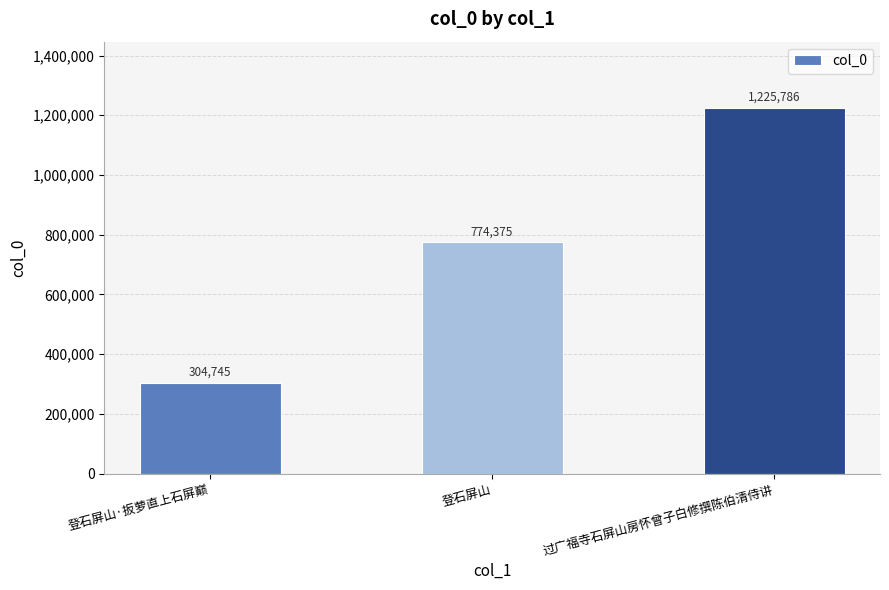

What is the sum of the values at 登石屏山 and 登石屏山·扳萝直上石屏巅?

1079120